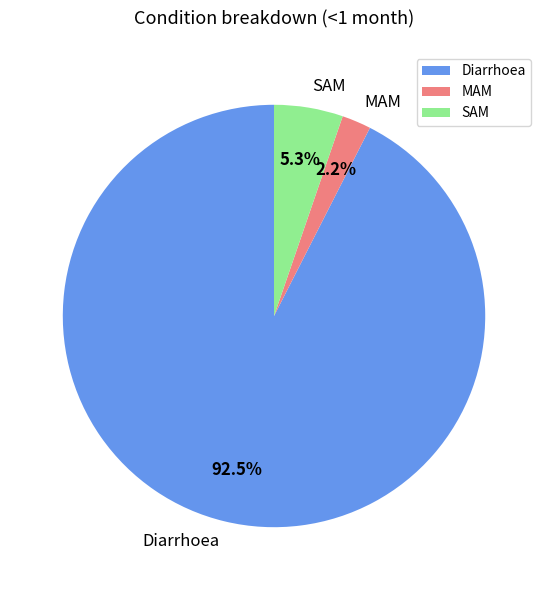

Is it true that SAM is 17% of the pie?

False